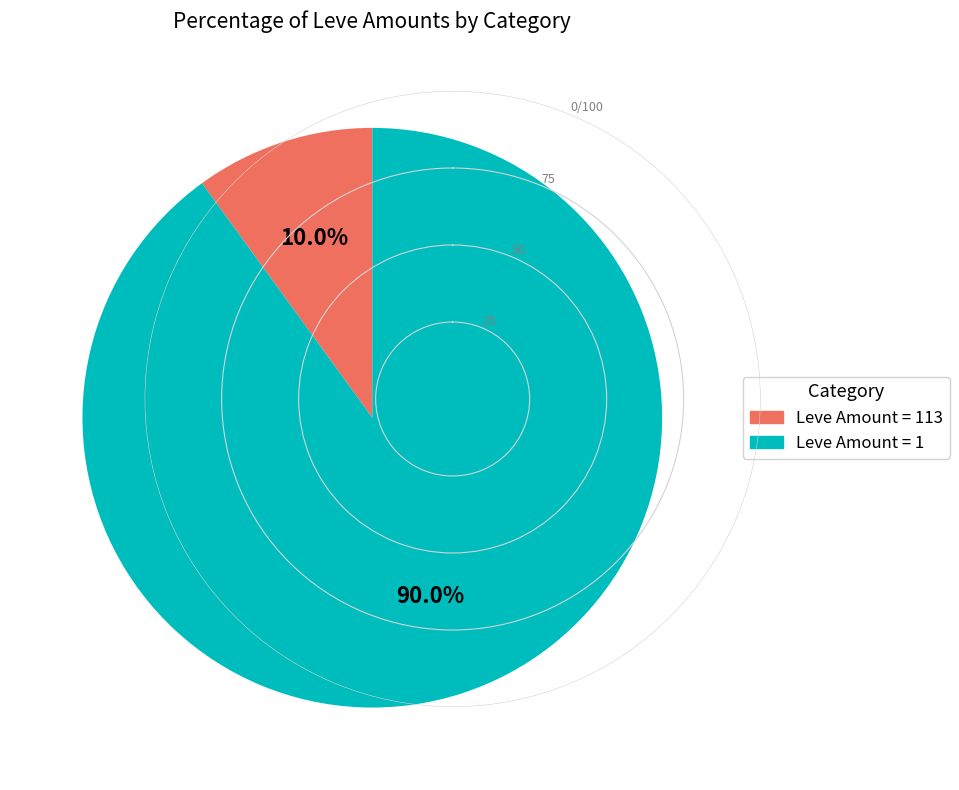

Is there any slice that represents more than half of the pie?

Yes